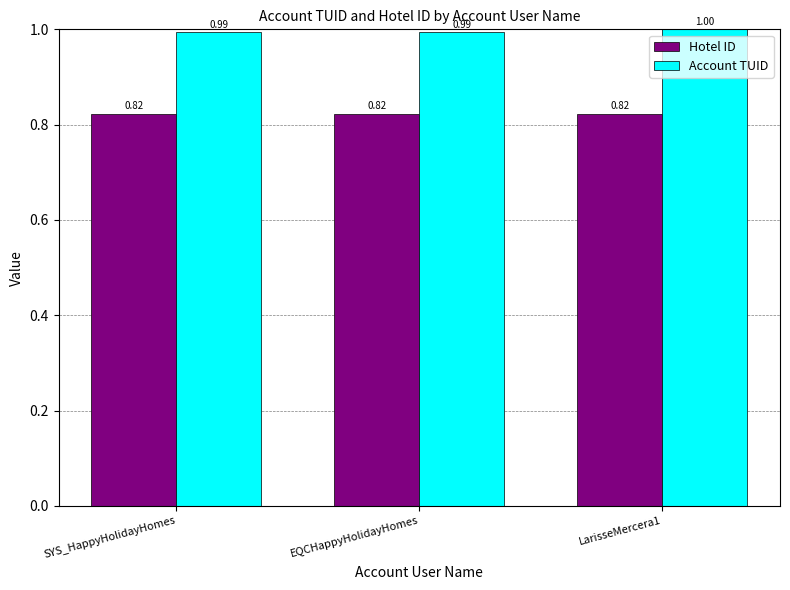

At which category is the sum across all series the highest?

LarisseMercera1